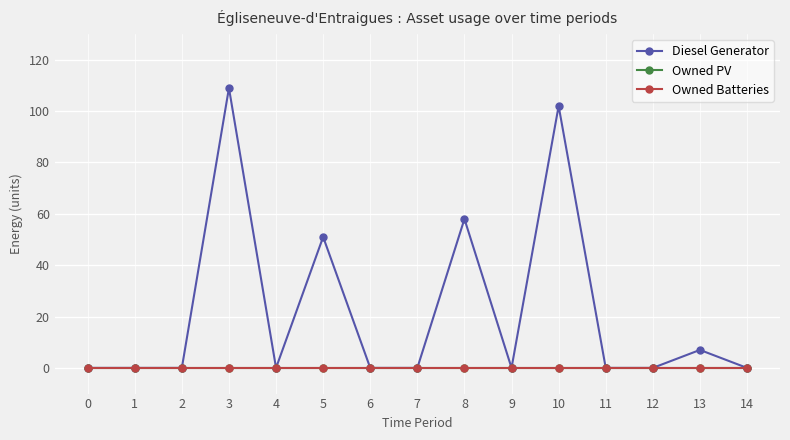

At which category does Diesel Generator reach its first local valley?

4